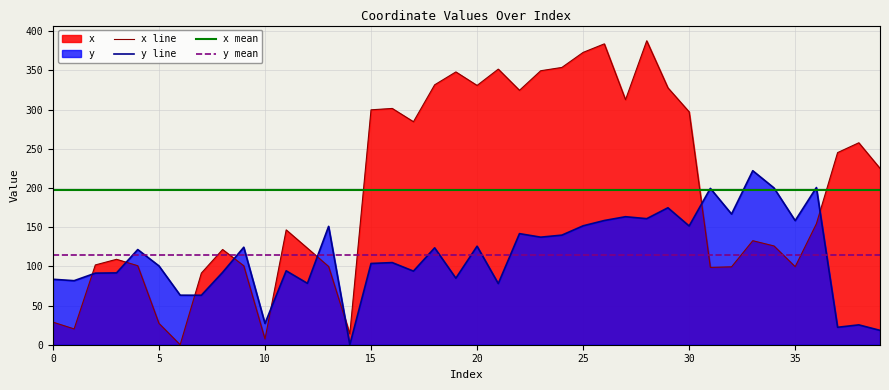

At which category does x reach its first local peak?

3